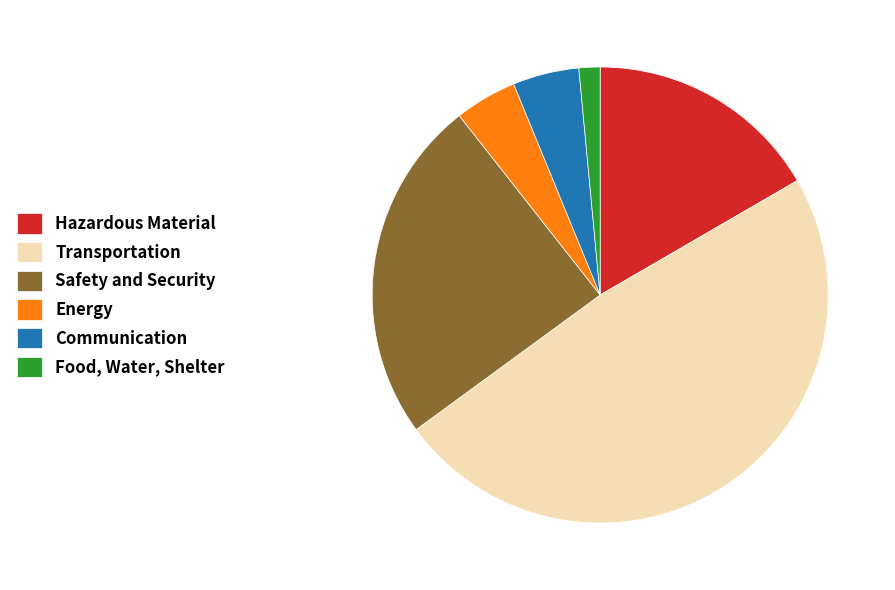

Do Communication and Hazardous Material together represent more than half of the pie?

No